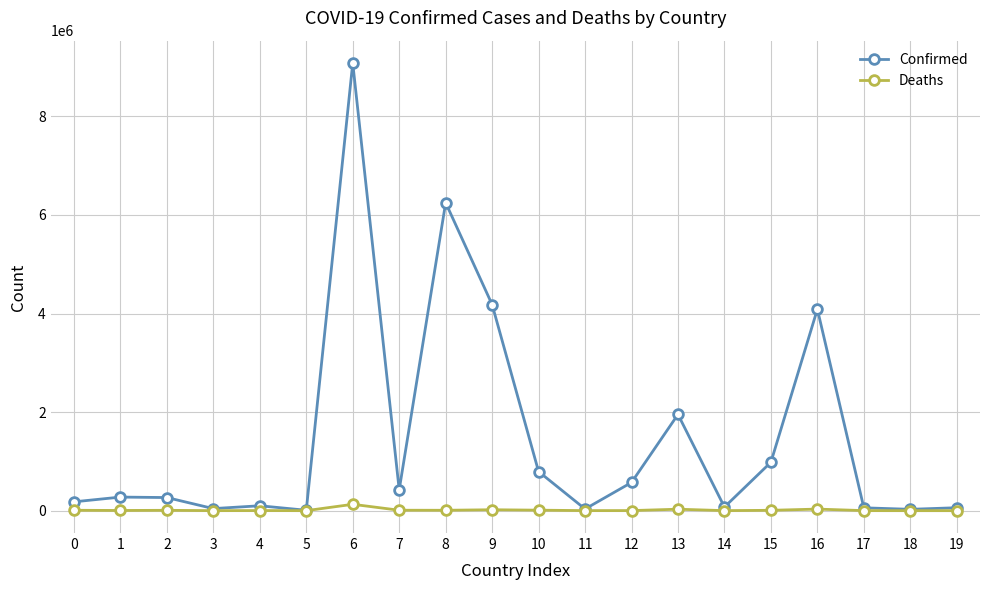

Rank the series by their average value, from lowest to highest.

Deaths, Confirmed